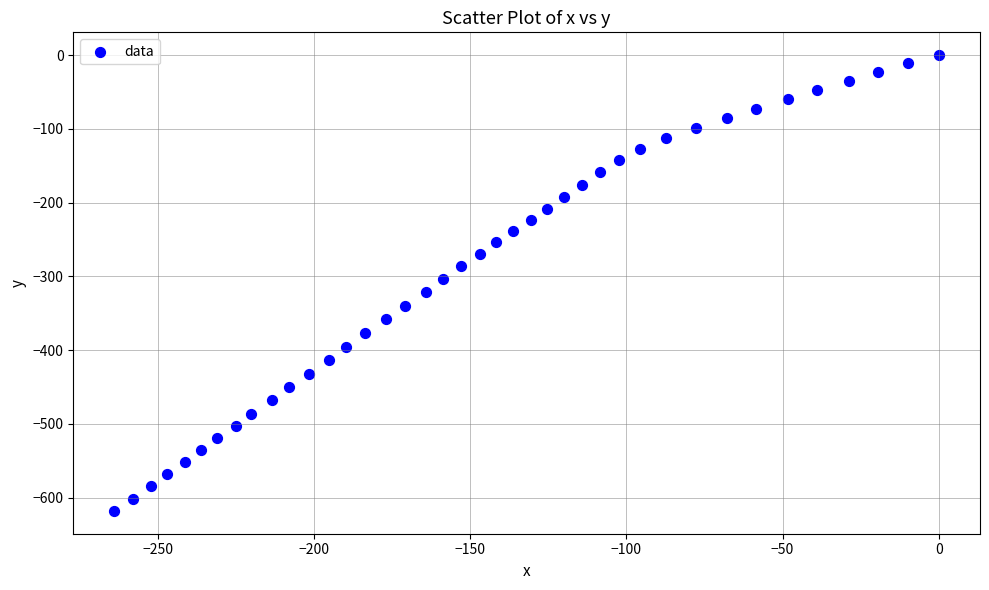

What is the range of Y values (max minus min)?

618.2